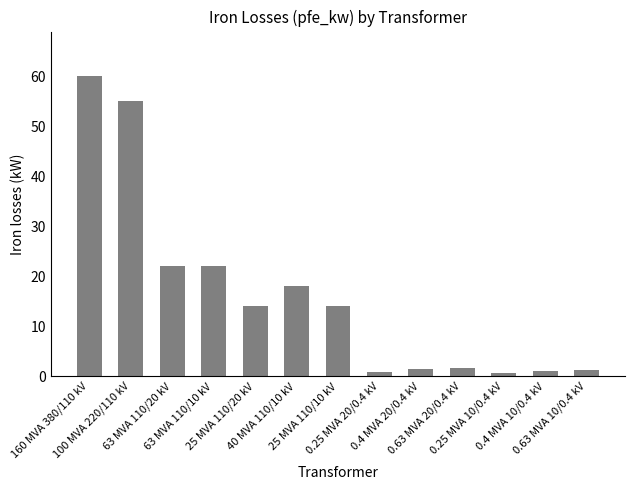

How many data points does each series have?

13